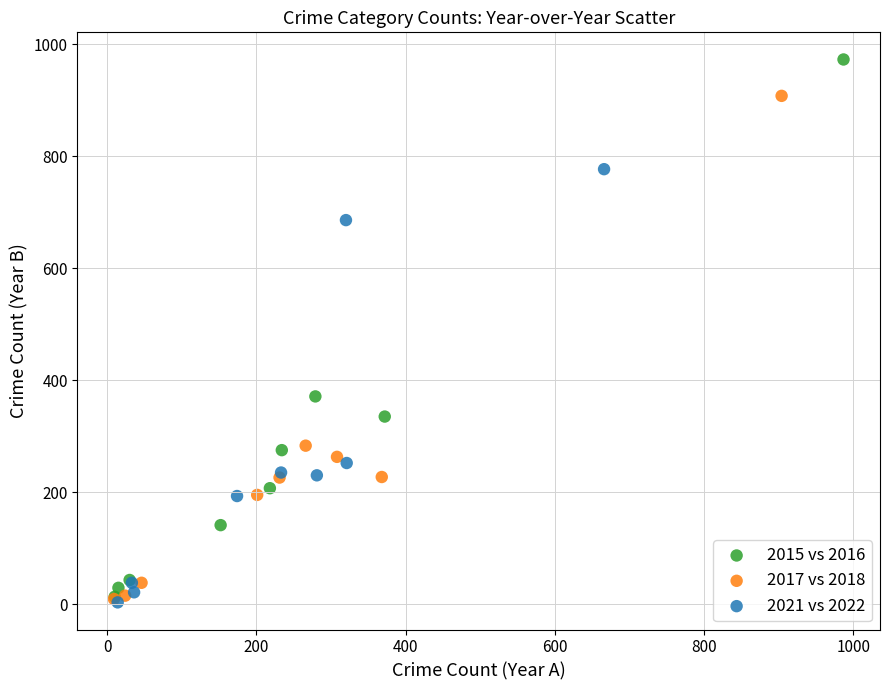

Which series has the largest Y range (max minus min)?

2015 vs 2016